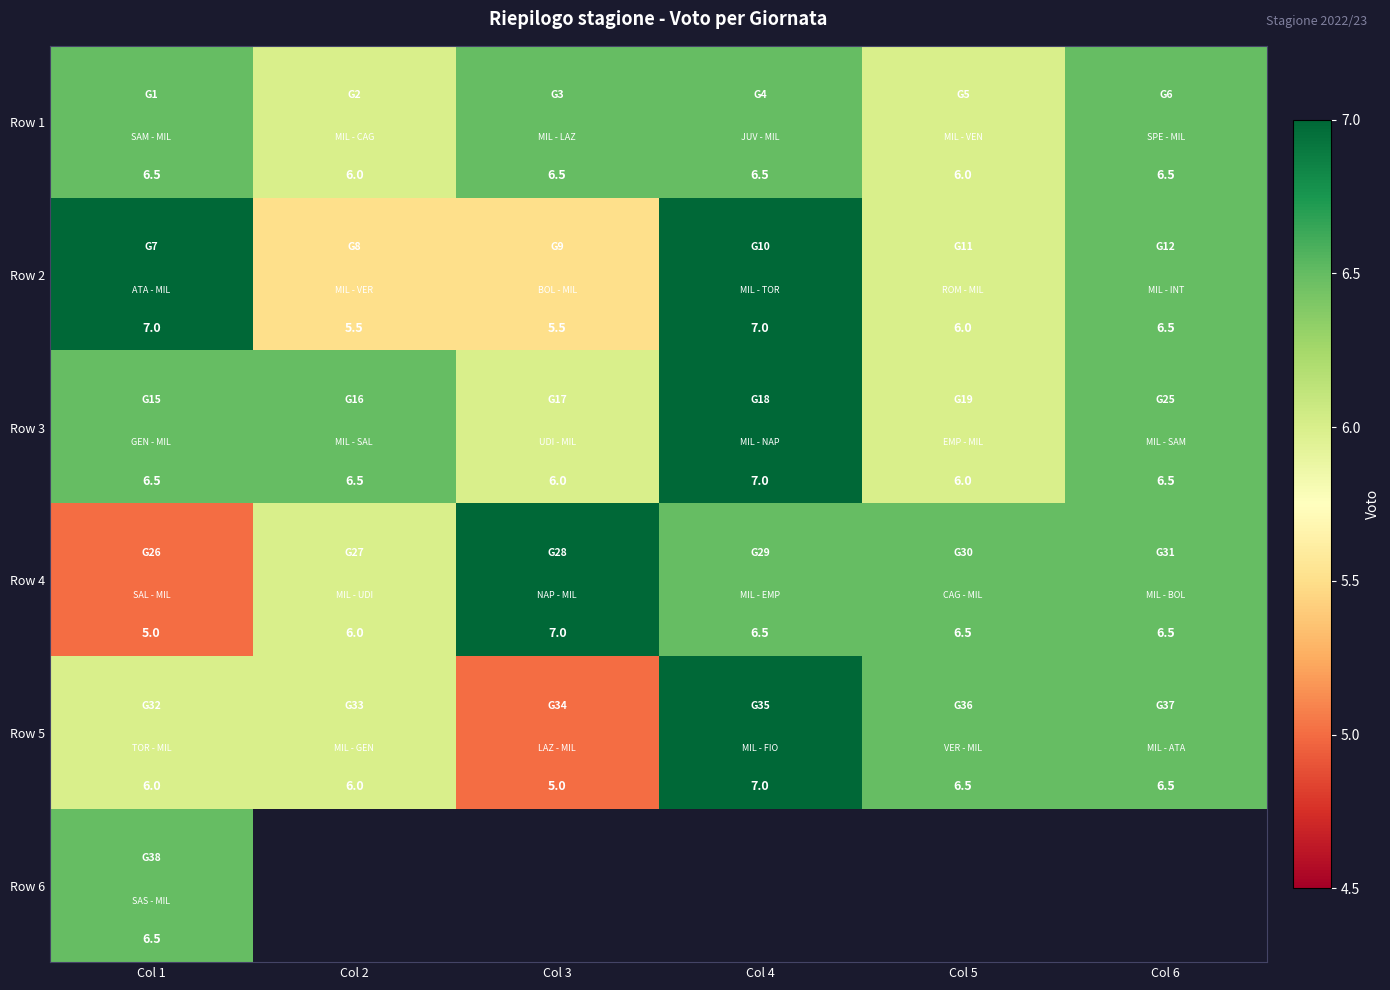

What is the sum of the Row 1 values at Col 1 and Col 5?

12.5